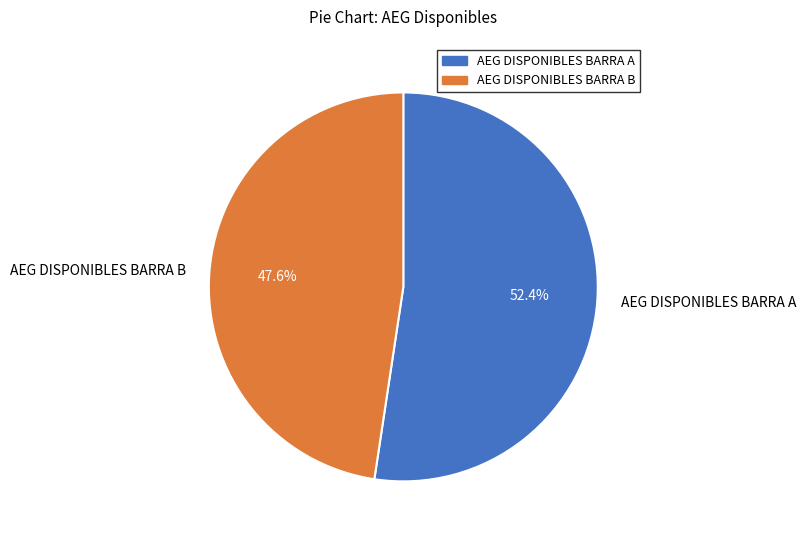

Does AEG DISPONIBLES BARRA B represent more than half of the total?

No